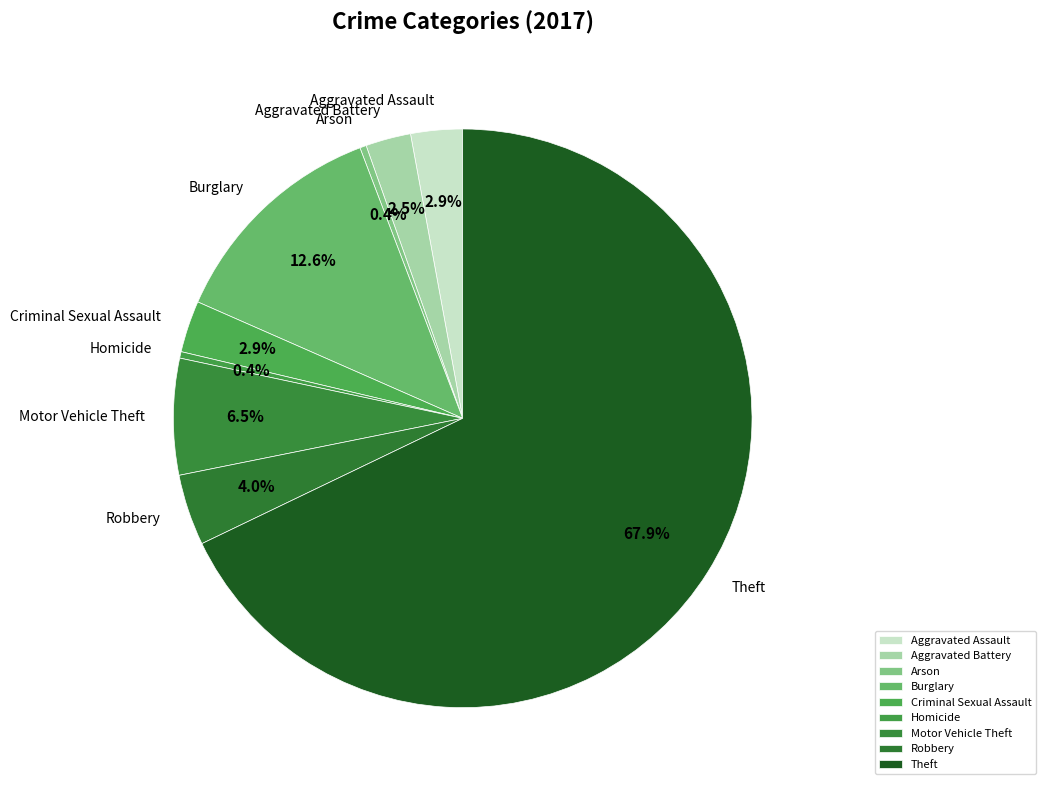

Between Burglary and Arson, which is larger?

Burglary